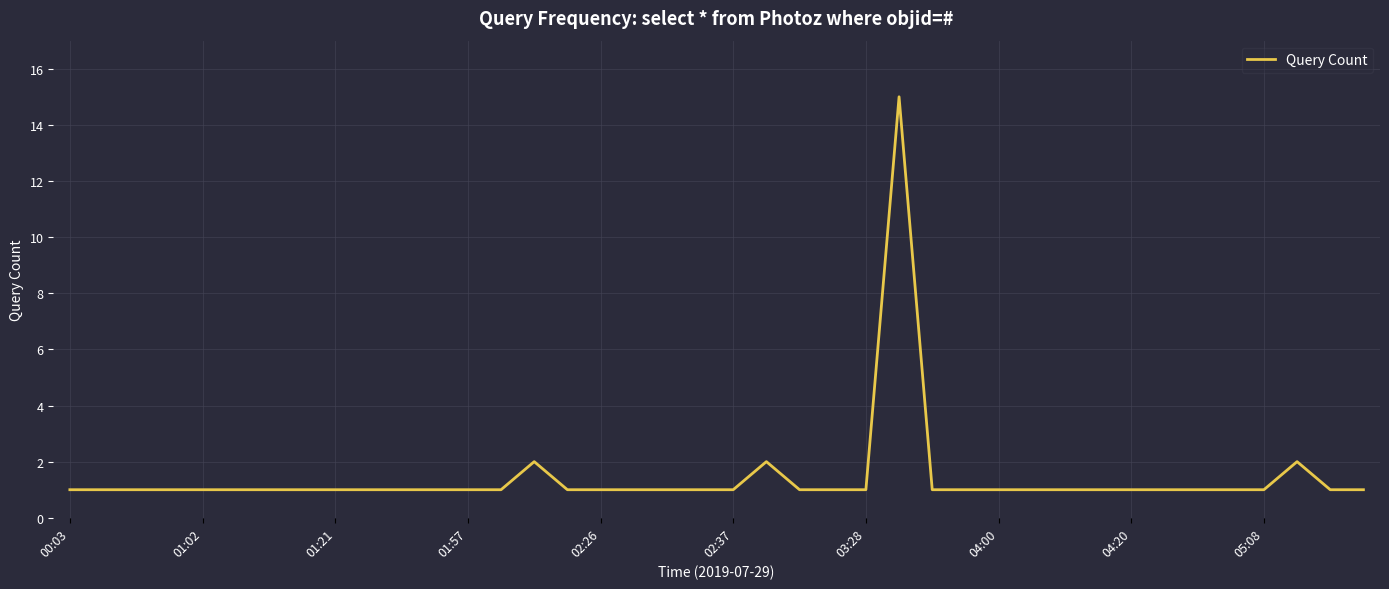

What is the difference between the maximum and minimum values?

14